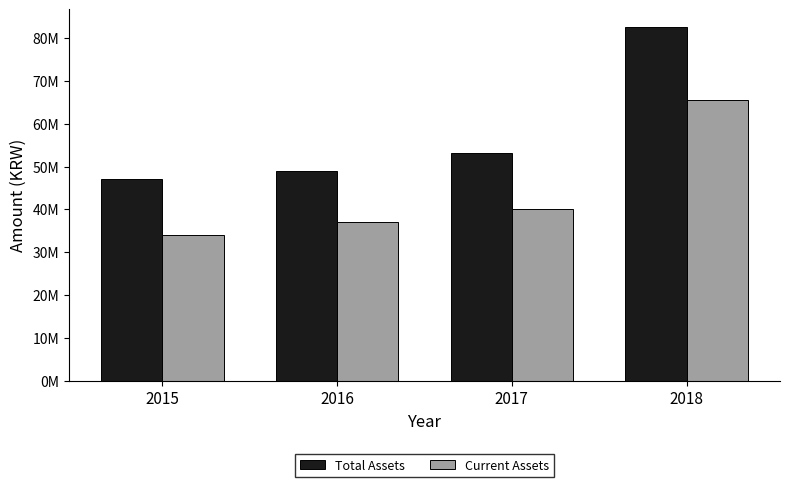

Reading left to right, transcribe all the data shown in this chart.

Total Assets: 2015=47040085	2016=48949406	2017=53143024	2018=82532724
Current Assets: 2015=34149646	2016=37162656	2017=40096648	2018=65512920